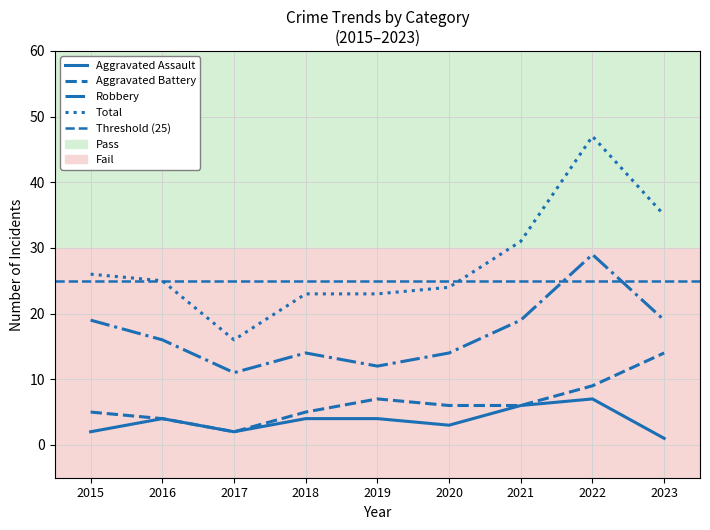

Reading left to right, list all the values displayed in this chart.

Aggravated Assault: 2	4	2	4	4	3	6	7	1
Aggravated Battery: 5	4	2	5	7	6	6	9	14
Robbery: 19	16	11	14	12	14	19	29	19
Total: 26	25	16	23	23	24	31	47	35